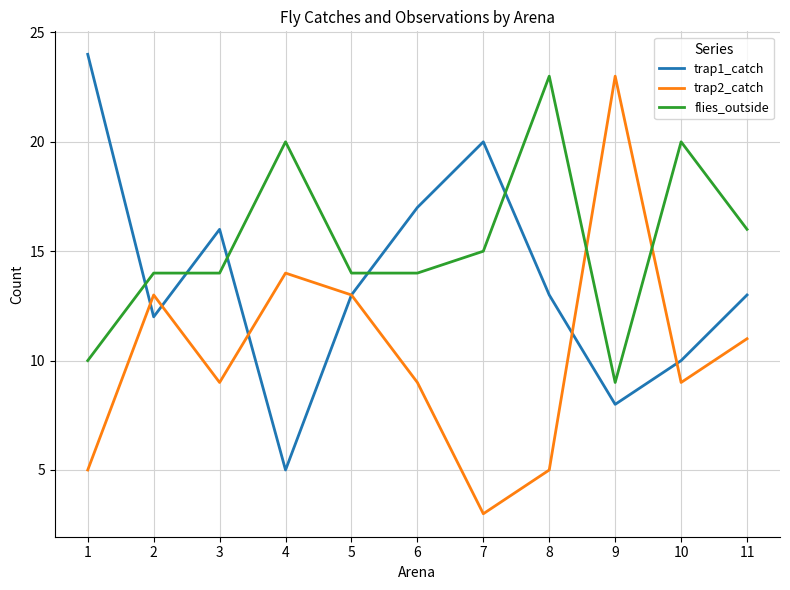

The trap1_catch series shows 13 at 11. True or false?

True